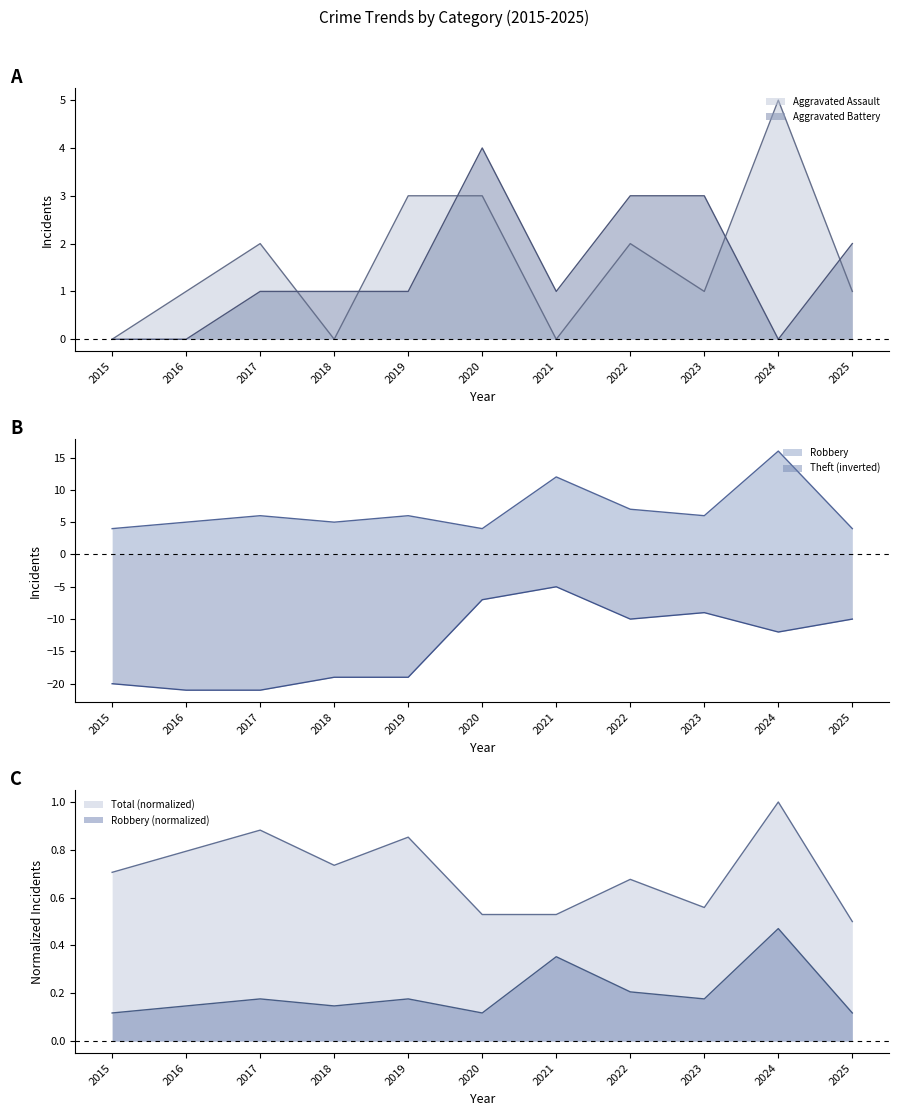

What is the difference between the maximum and second lowest values in the Aggravated Assault series?

5.0